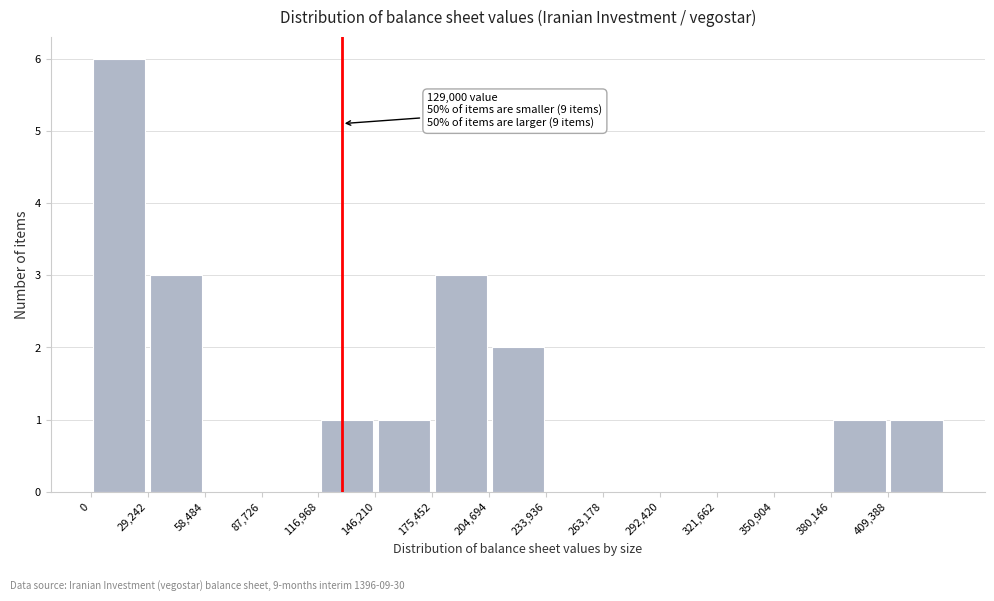

Over which range of the x-axis is the bar tallest?

0 to 30000